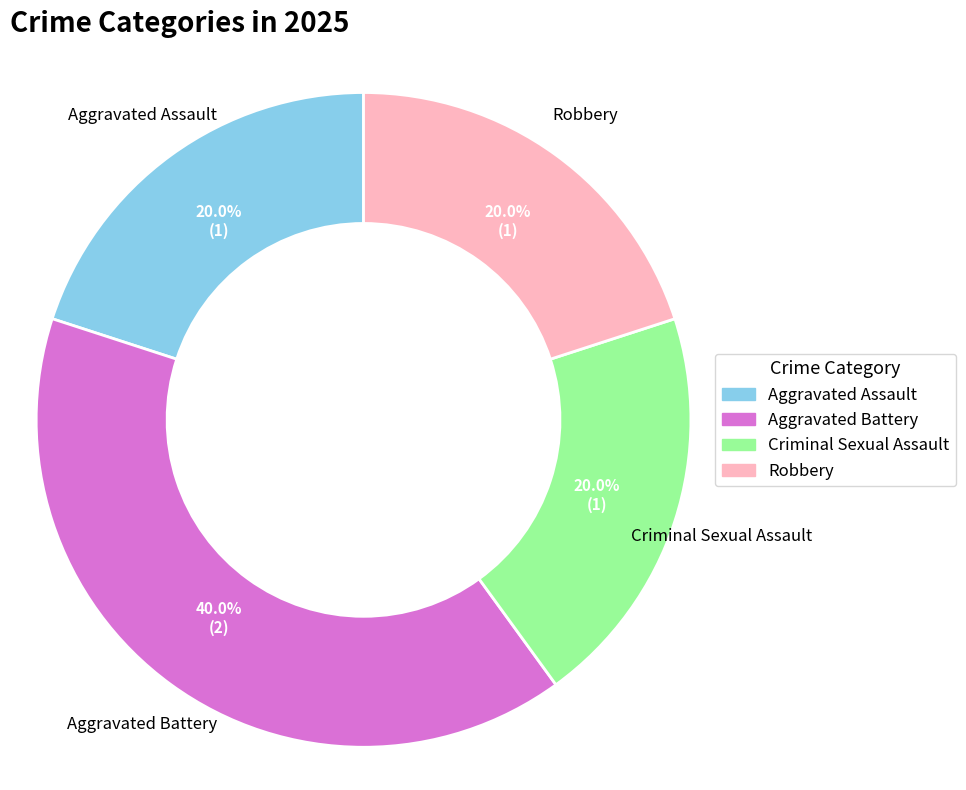

Is Aggravated Assault the majority of the pie?

No